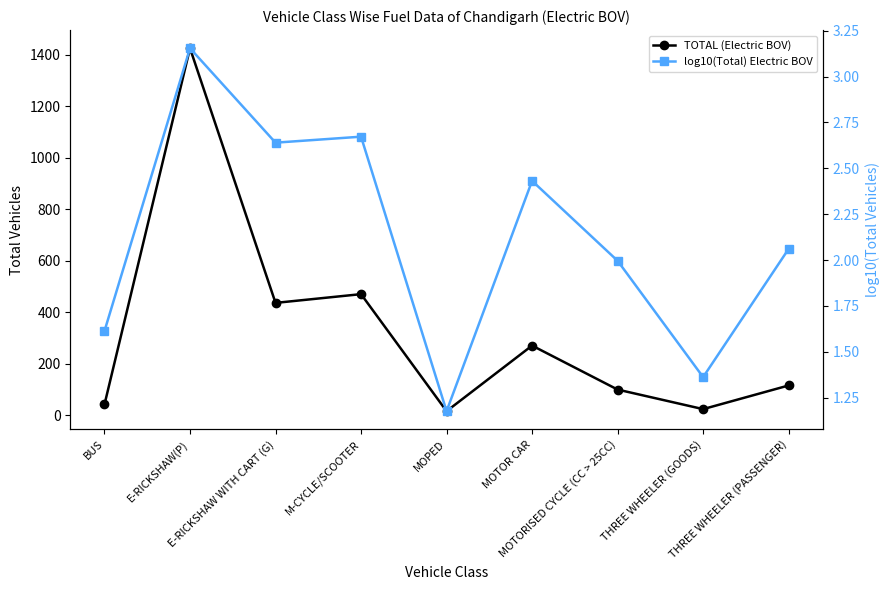

In log10(Total) Electric BOV, how many points are lower than both neighbors (excluding endpoints)?

3